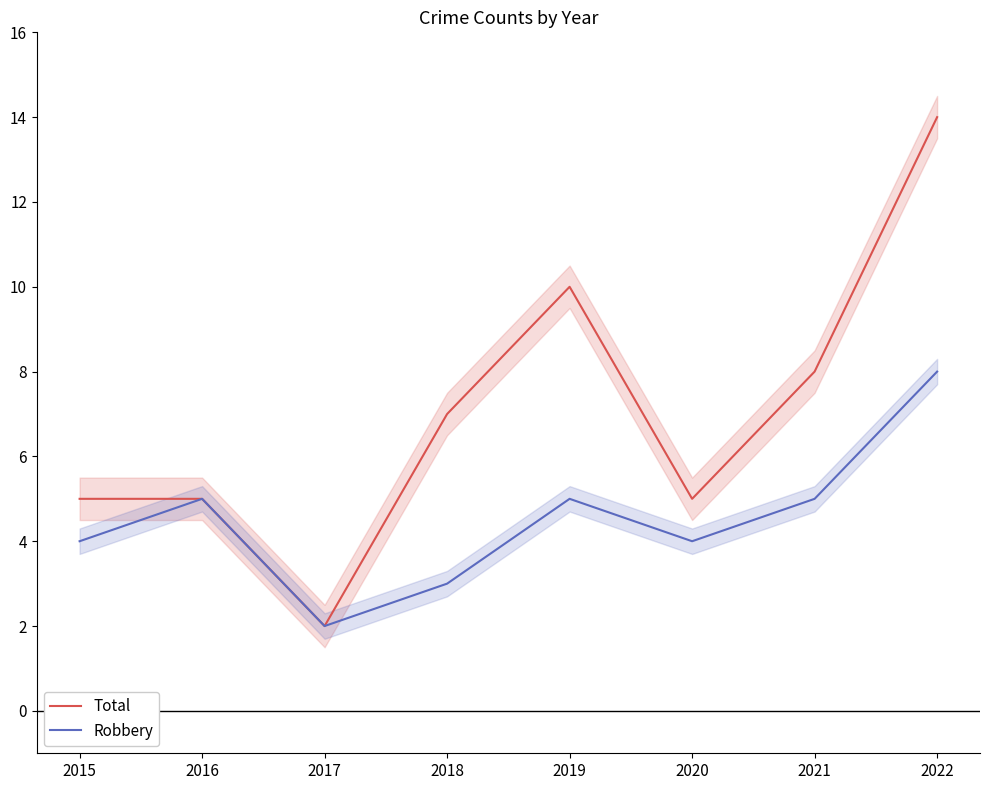

How many categories are shown in the chart?

8